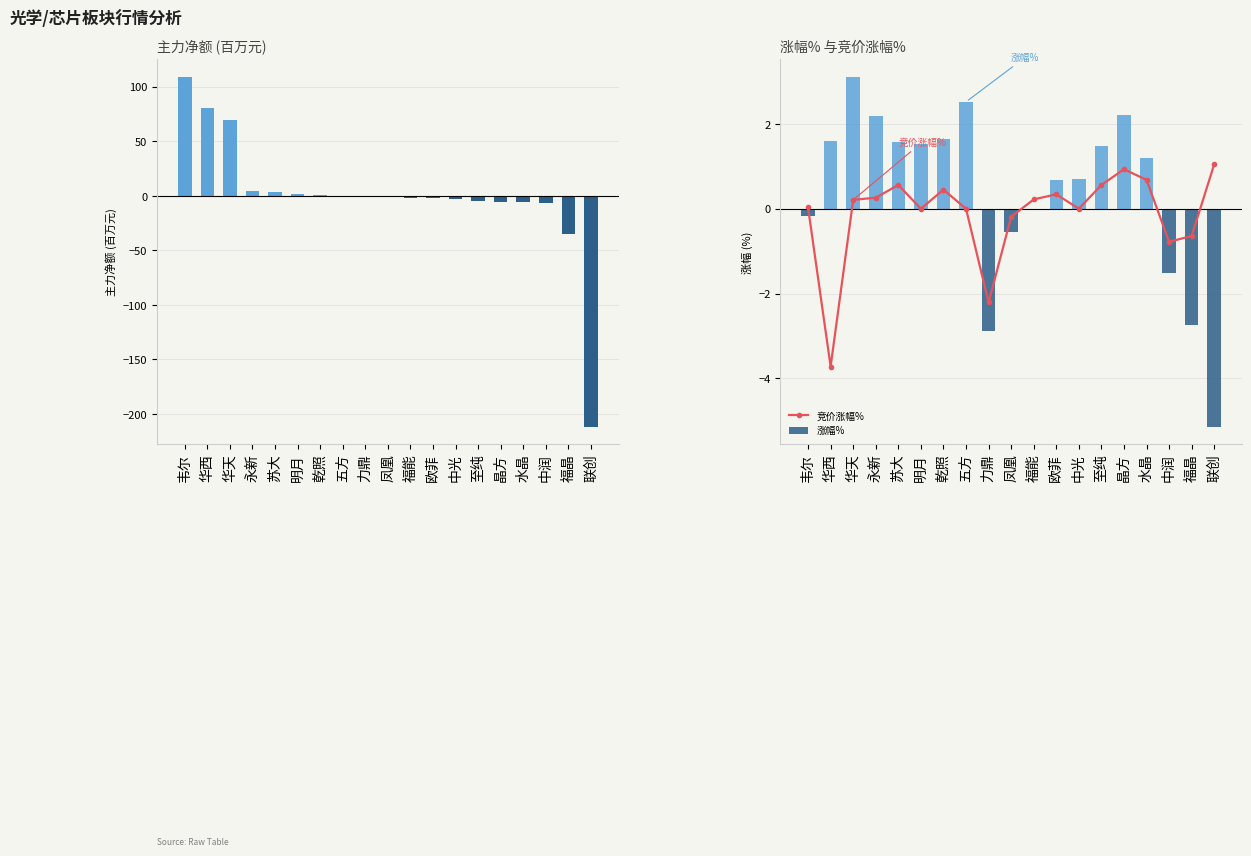

How many positive values does the 涨幅% series have?

12